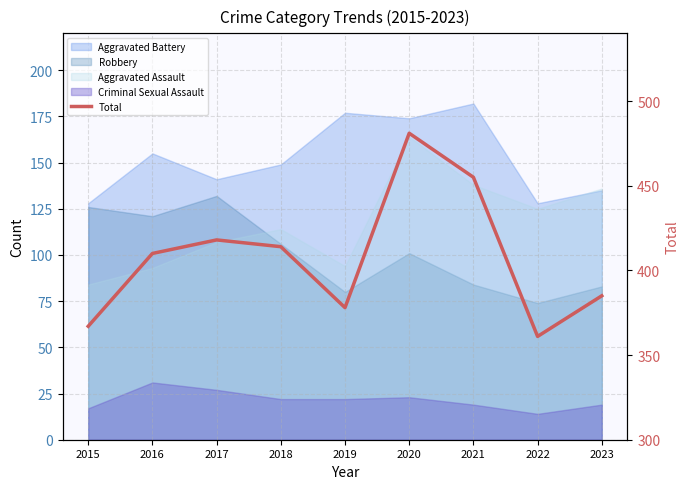

Which label corresponds to the smallest value in the chart?

2022